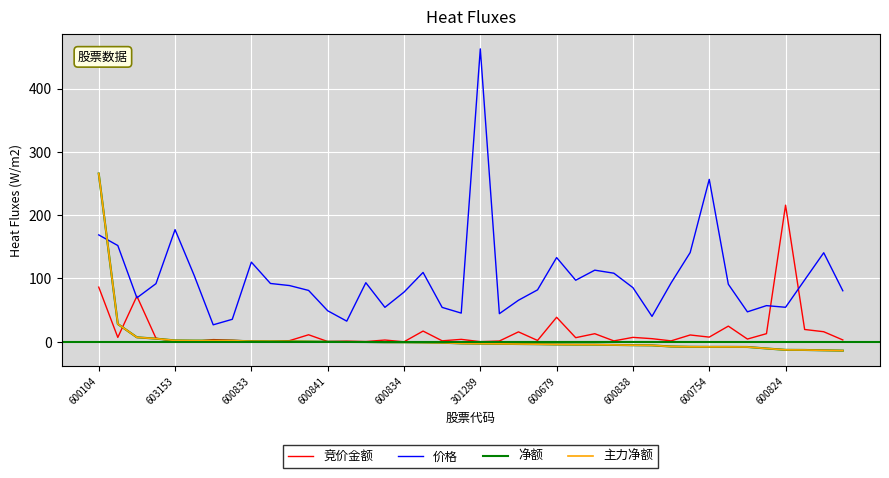

What is the value of the 竞价金额 point at the 40th from the left?

2.9